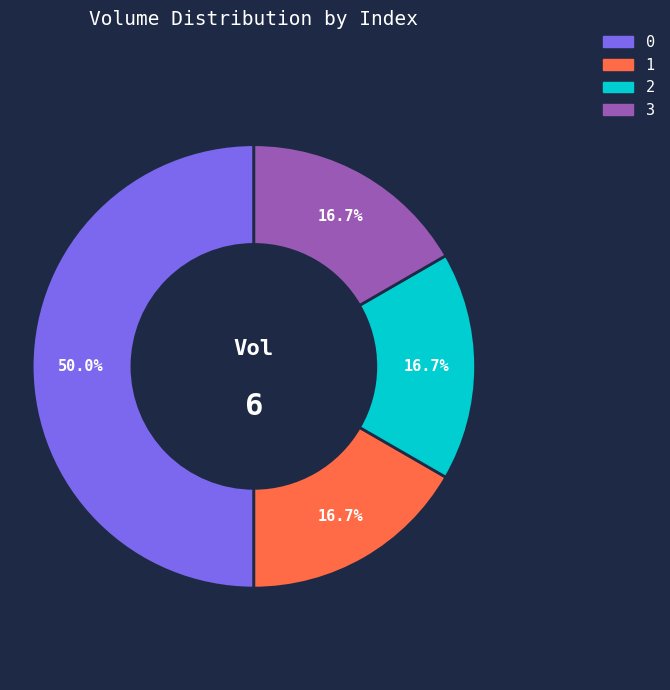

Is 3 the majority of the pie?

No